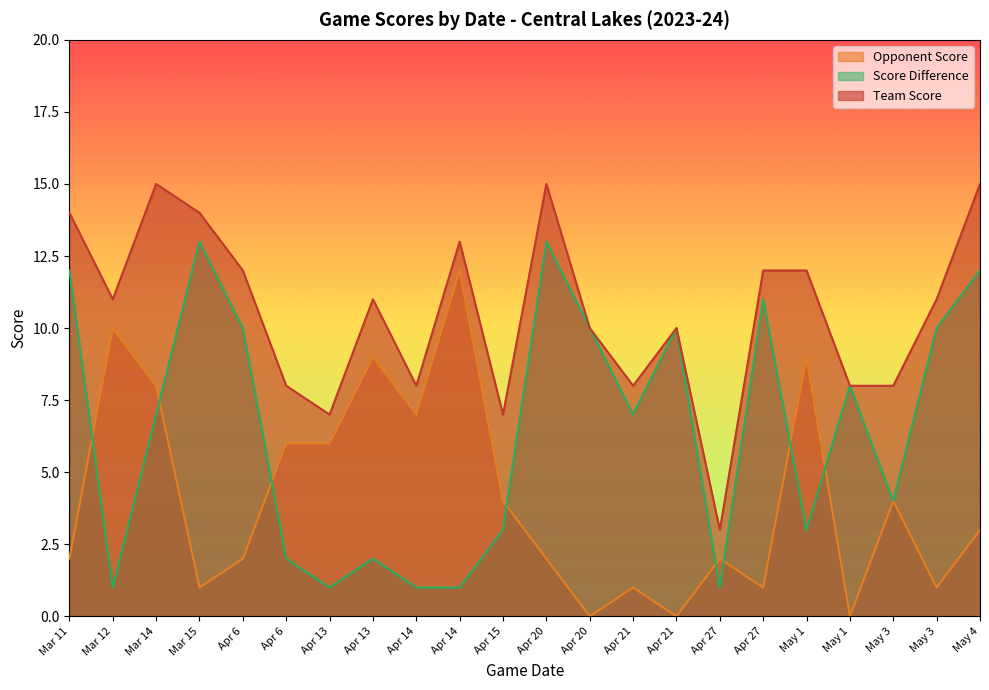

In opp_score, how many points are higher than both neighbors (excluding endpoints)?

7